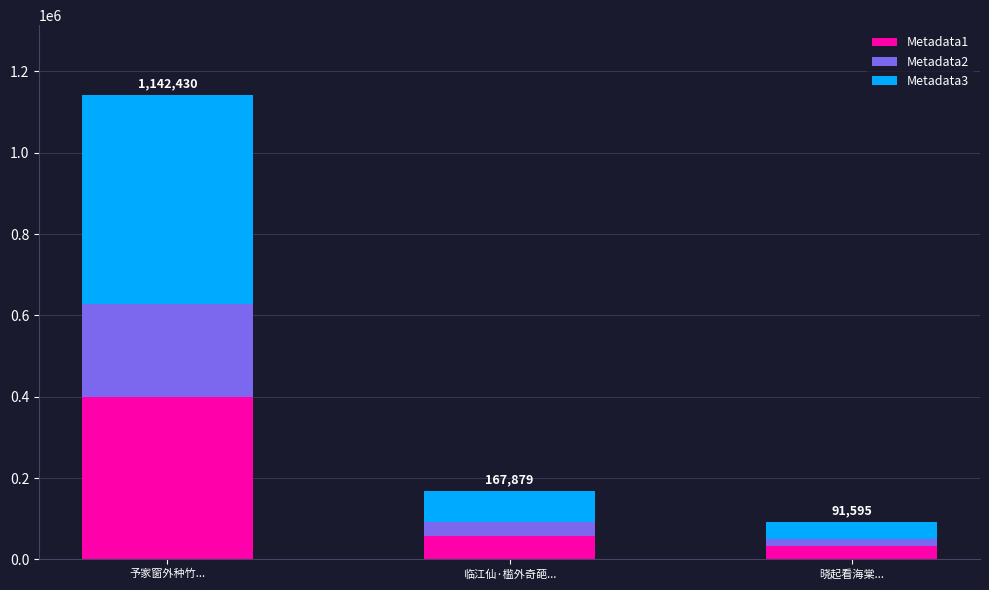

Which category has the highest value in the Metadata1 series?

予家窗外种竹...